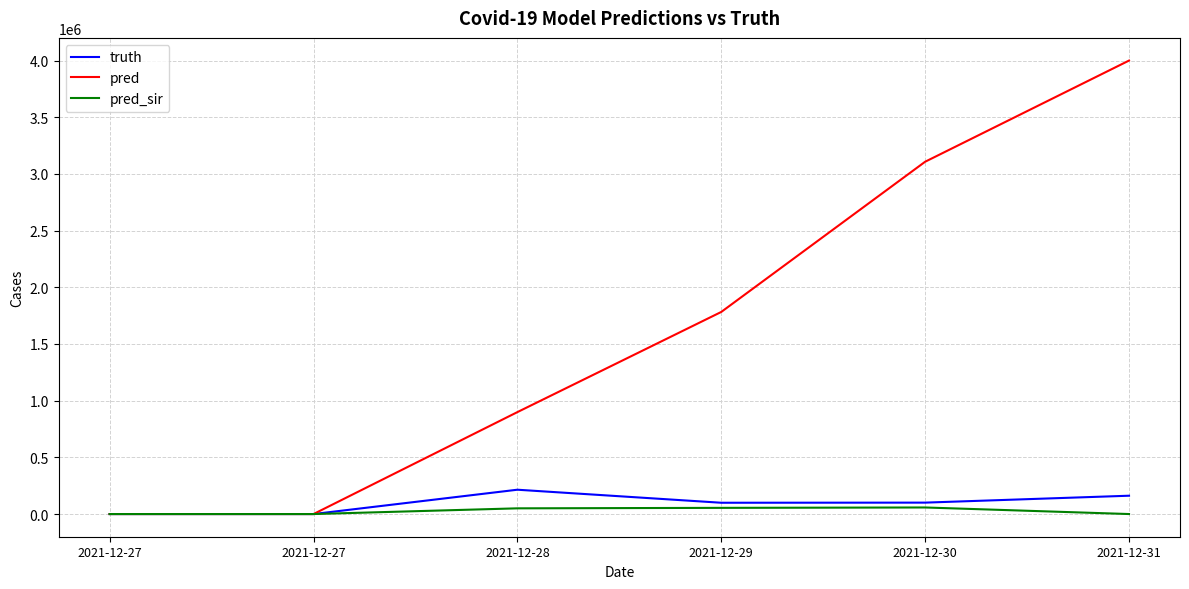

What are all the series names shown in the legend?

truth, pred, pred_sir